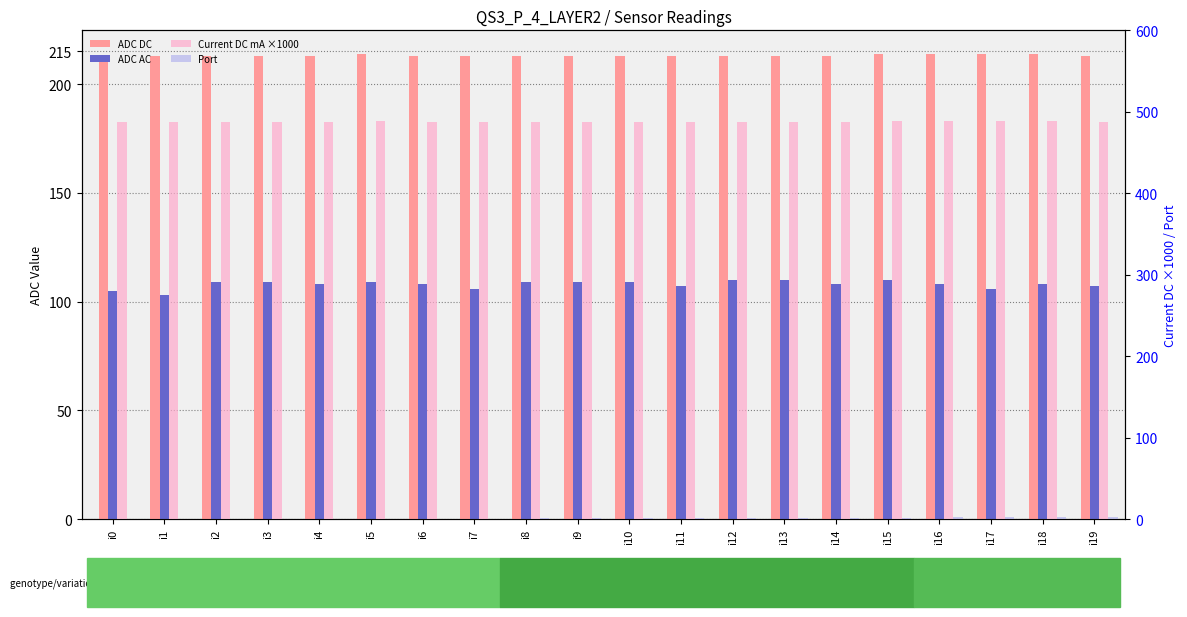

Rank the series by their maximum value, from lowest to highest.

Port, ADC AC, ADC DC, Current DC mA ×1000